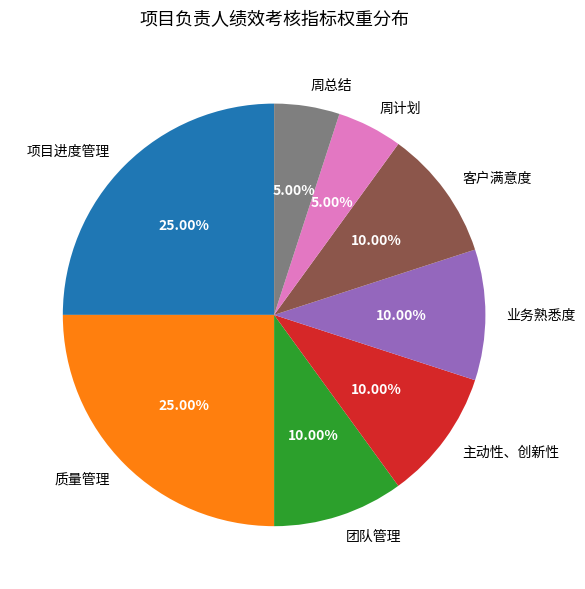

Is there any slice that represents more than half of the pie?

No